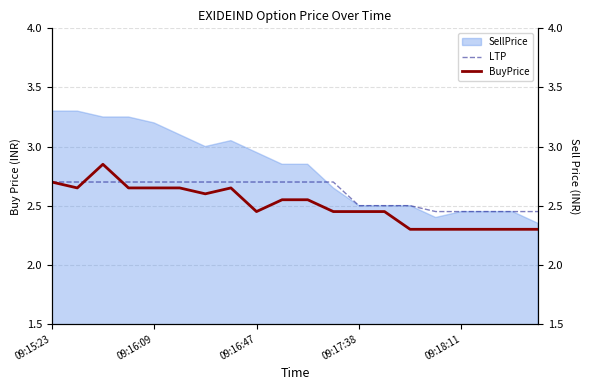

Is it true that LTP equals 2.5 at 09:17:38?

True